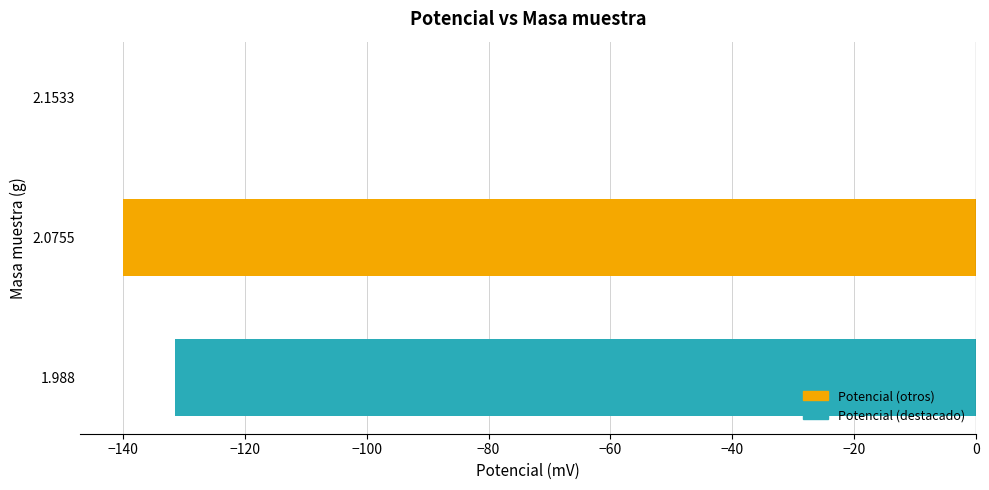

How many series are shown in this chart?

1